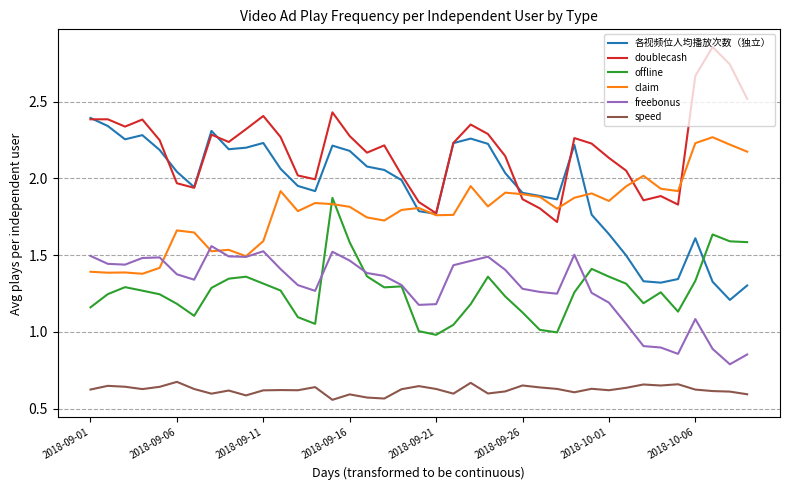

How many lines are shown in the chart?

6